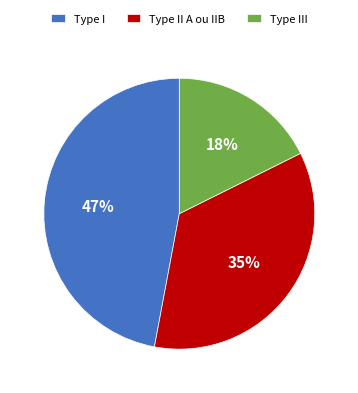

To the nearest percent, what portion does Type II A ou IIB represent?

35%